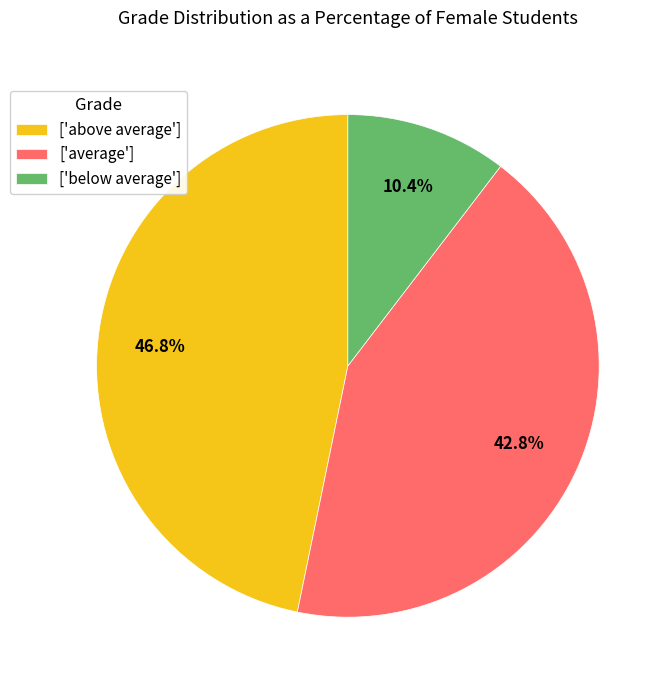

Which slice is the smallest?

['below average']